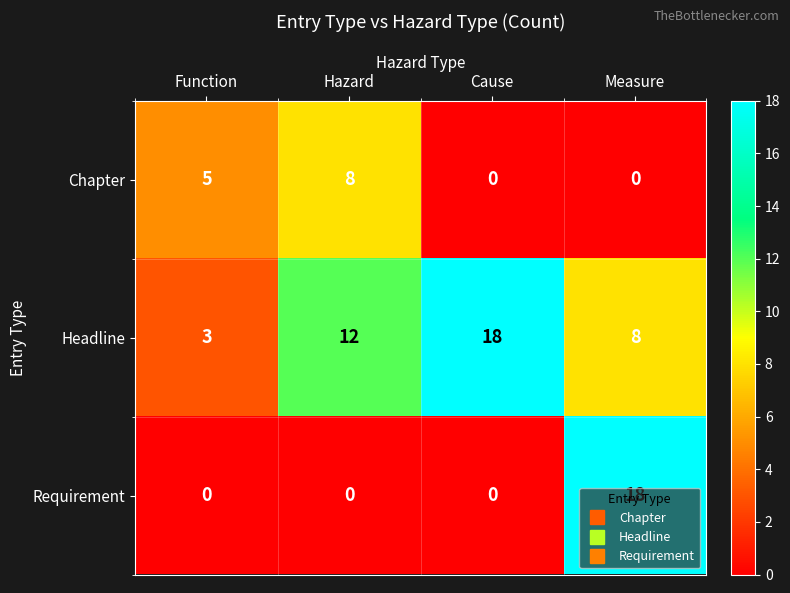

What is the greatest value displayed?

18